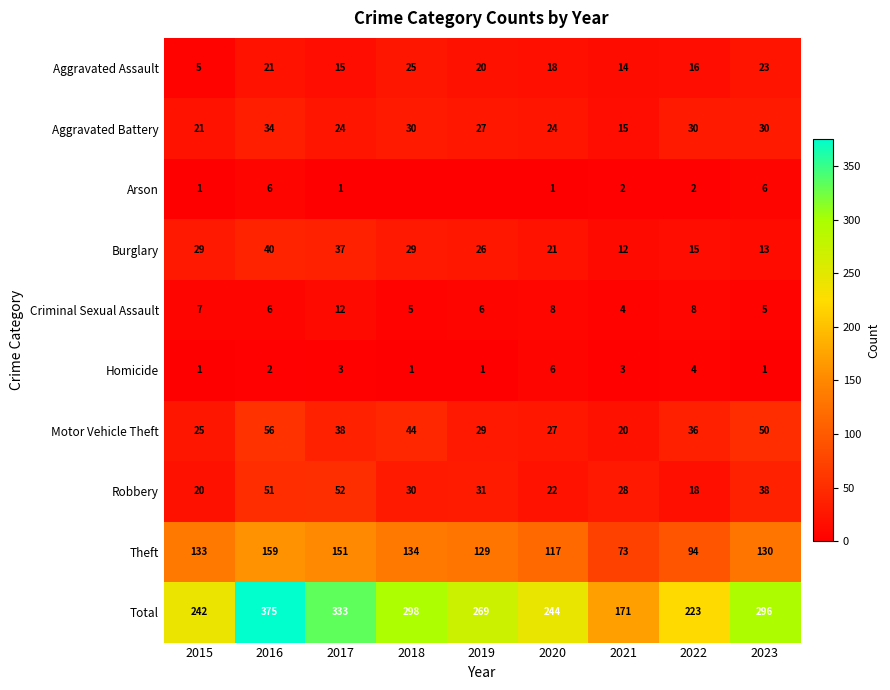

What is the difference between the maximum and minimum values in the Total series?

204